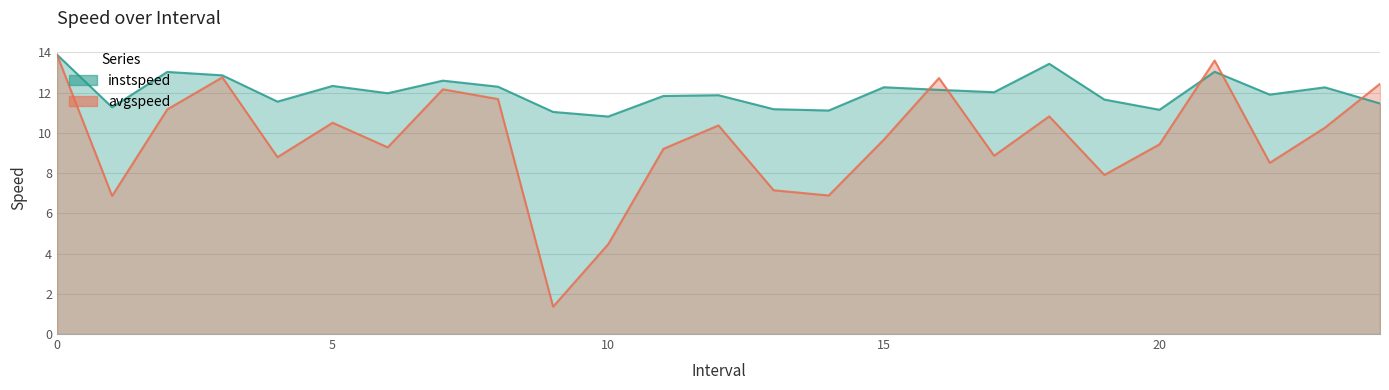

How many interior local peaks does the instspeed series have?

8